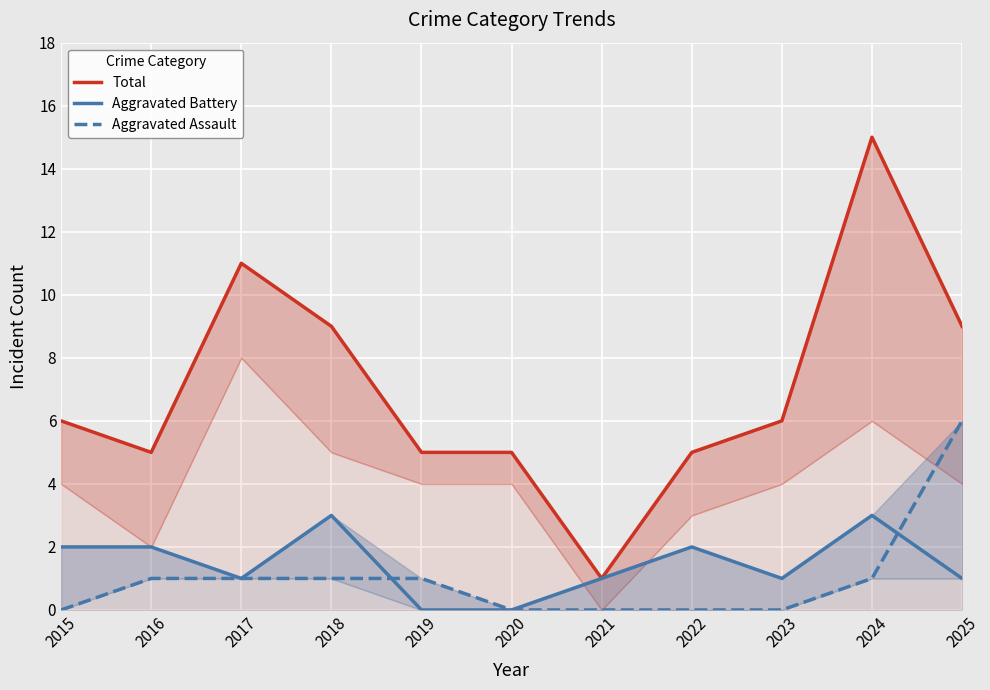

True or false: Total and Aggravated Battery cross at least once.

False